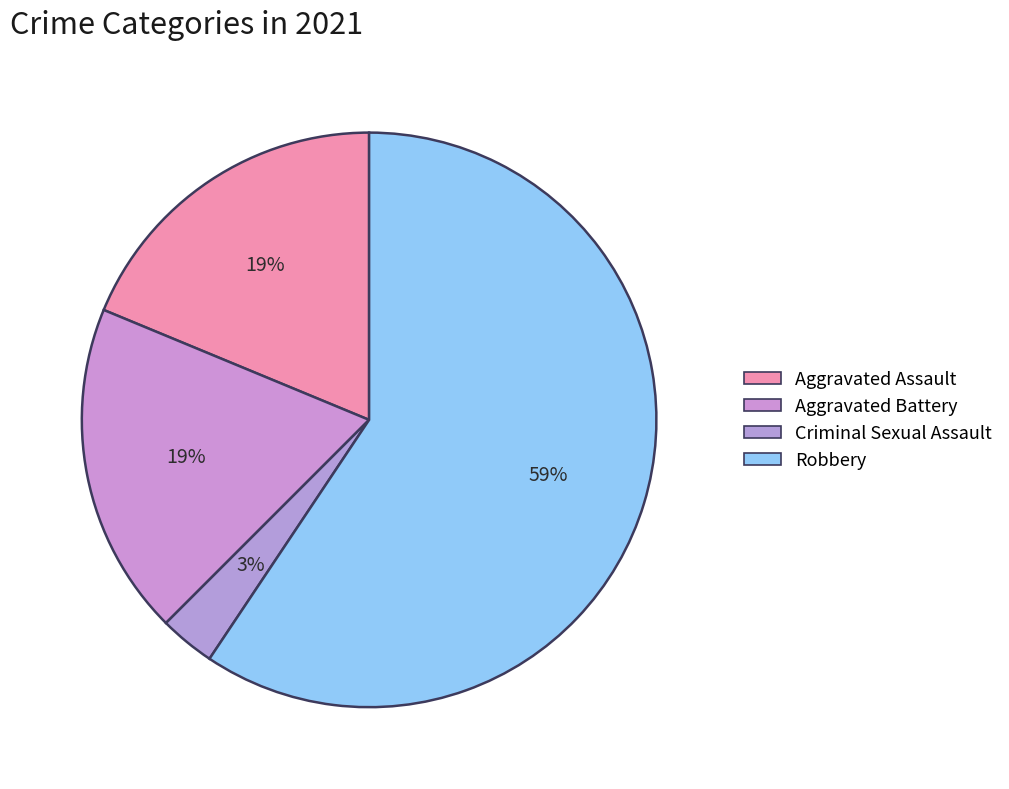

How many segments does this pie chart have?

4